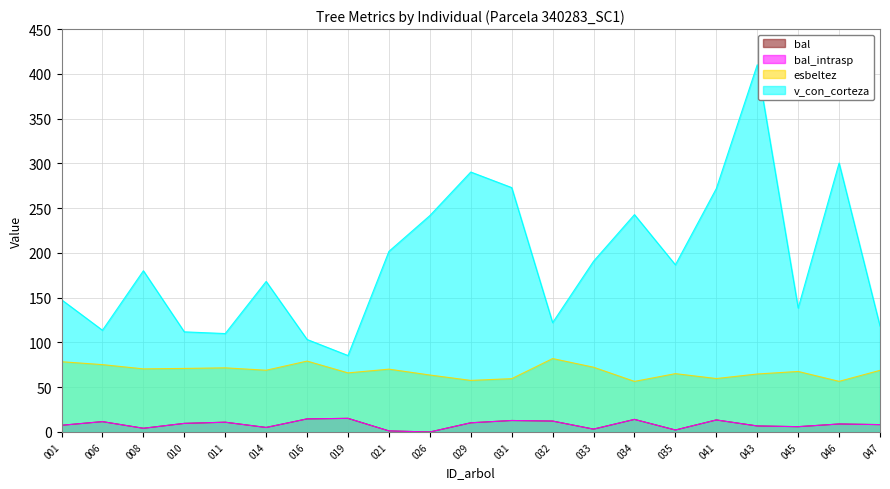

True or false: esbeltez and bal_intrasp cross at least once.

False